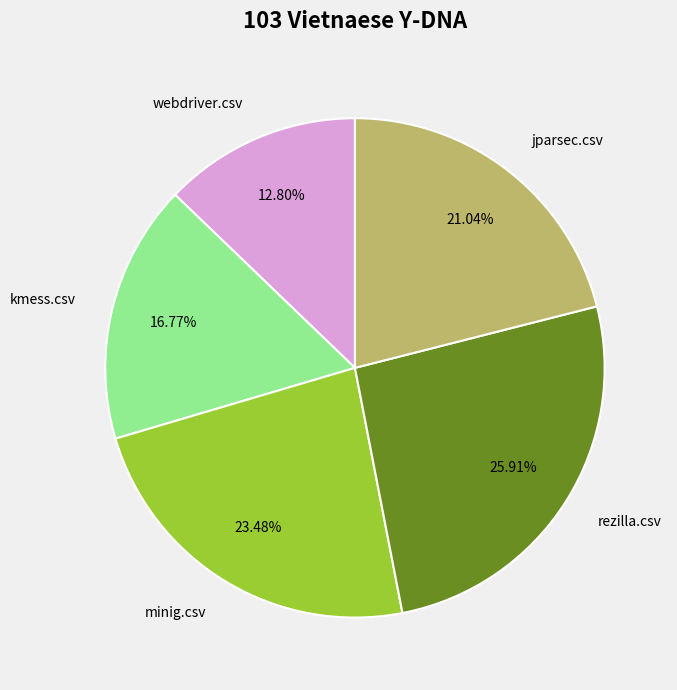

True or false: rezilla.csv accounts for 26% of the total.

True